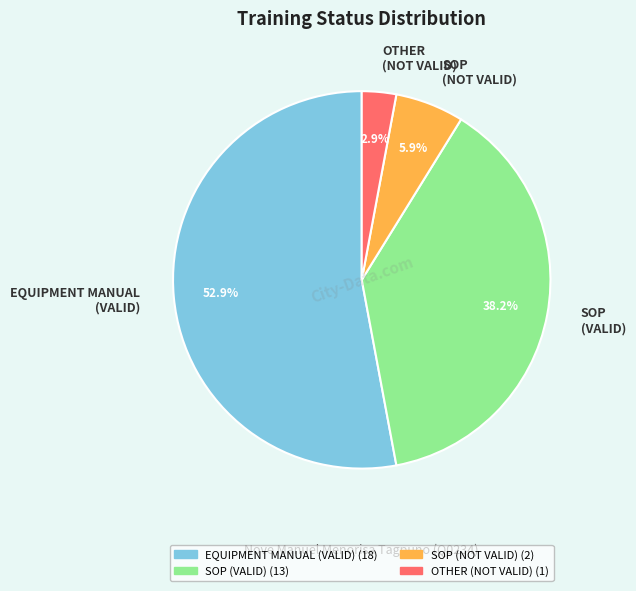

Which category has the biggest portion of the pie?

EQUIPMENT MANUAL (VALID)